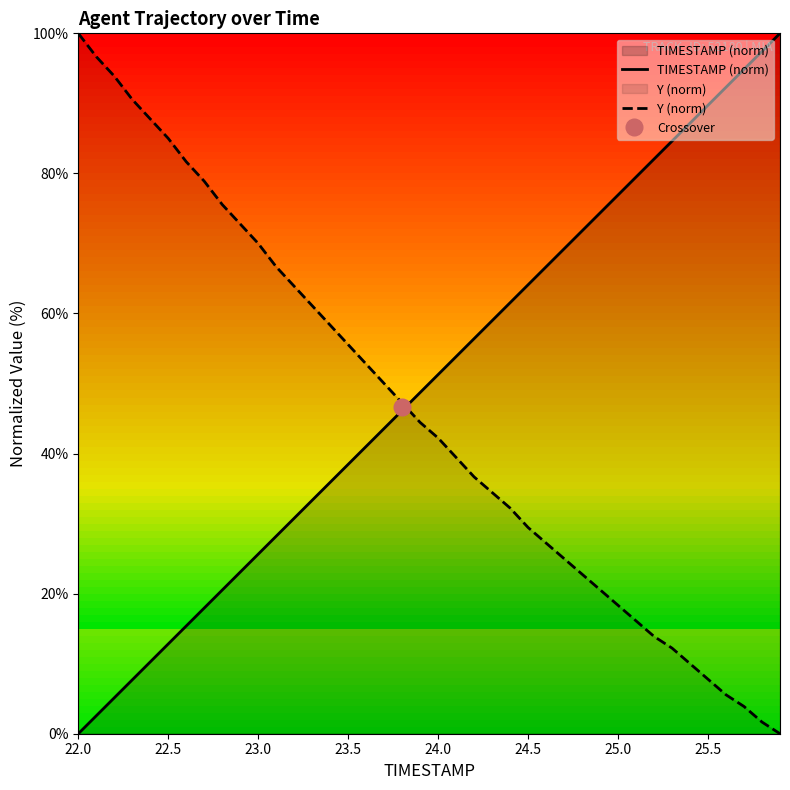

List the series in order of their overall mean, highest first.

TIMESTAMP (norm), Y (norm)